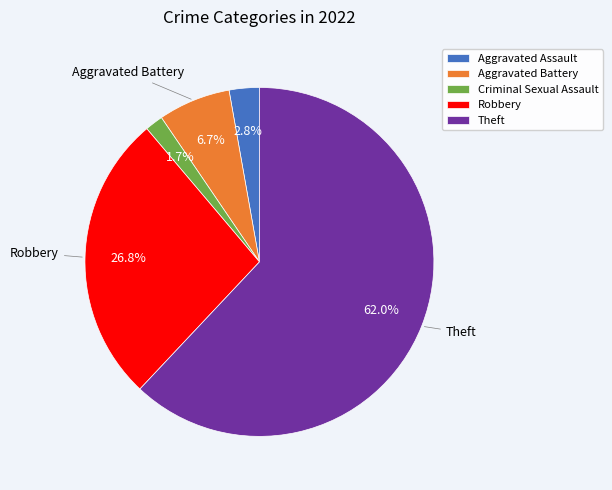

To the nearest percent, what is the difference between the Criminal Sexual Assault and Theft slice percentages?

60%